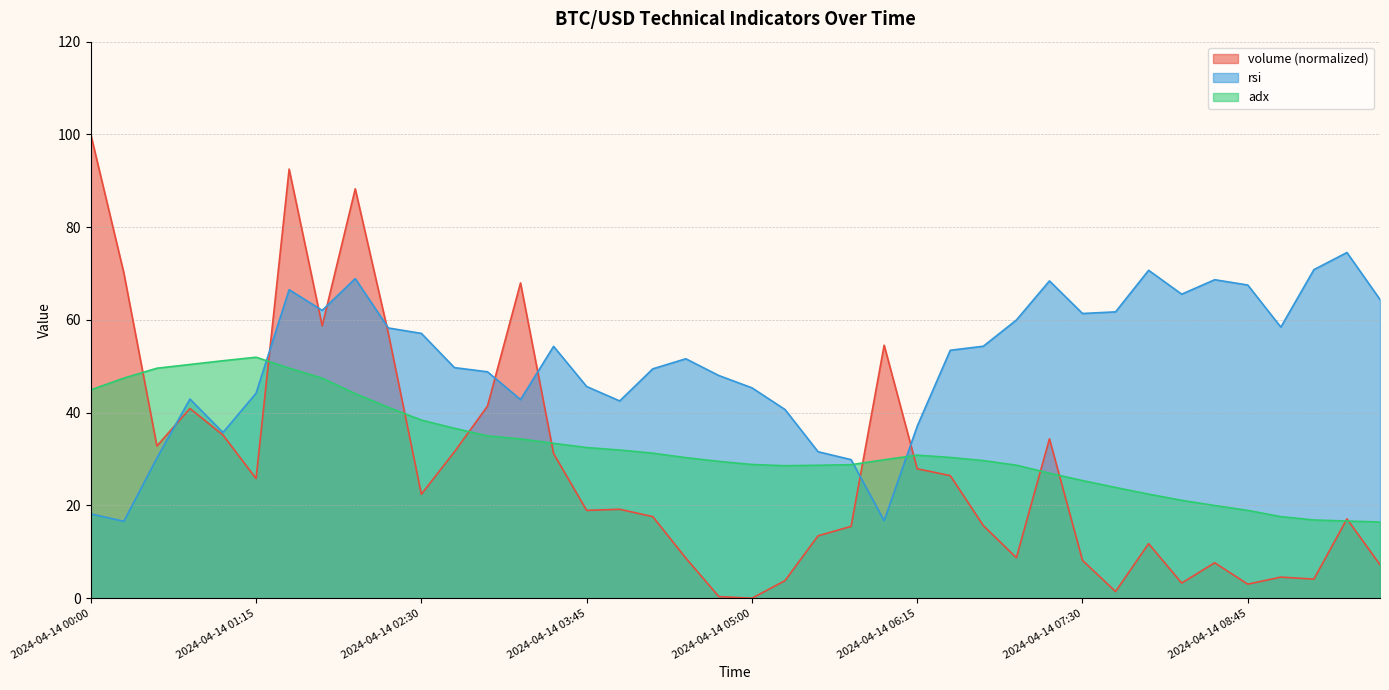

What is the average value of the rsi series?

50.9